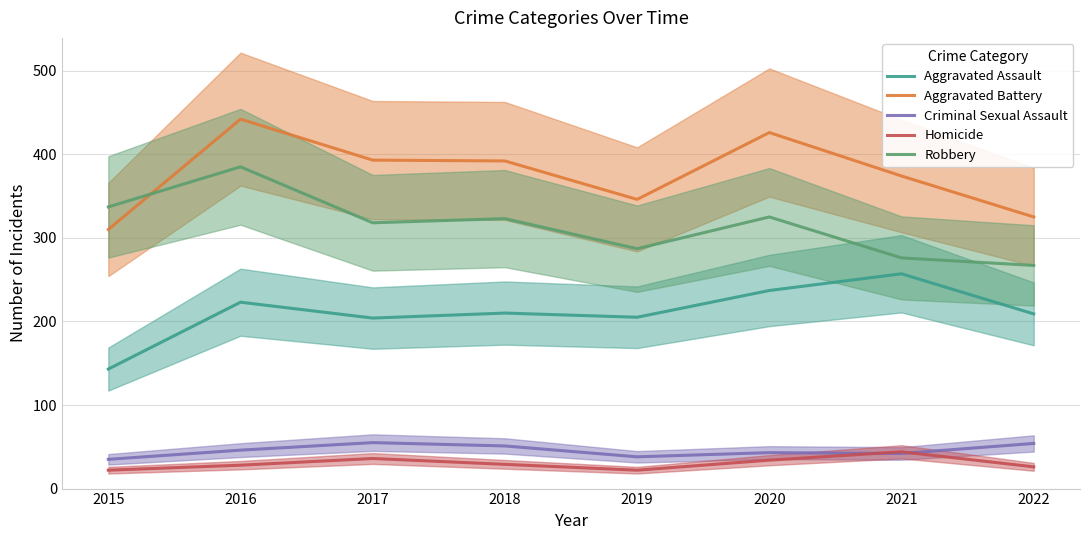

Is this an area chart (filled region under the line)?

No